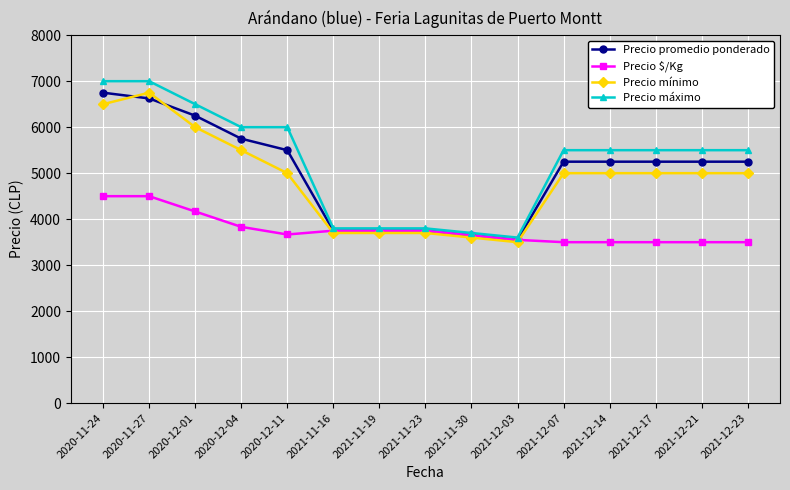

What is the label of the 10th point from the right?

2021-11-16